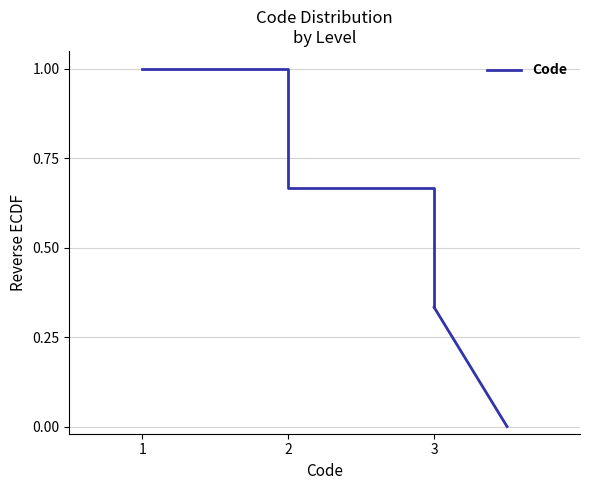

What is the change in value from 1 to 3?

-0.7